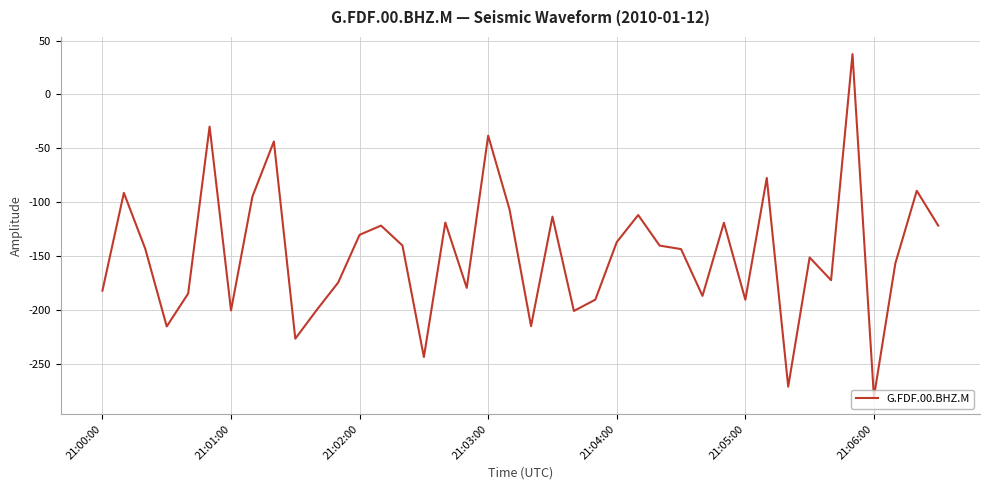

What is the difference between the maximum and minimum values?

318.1